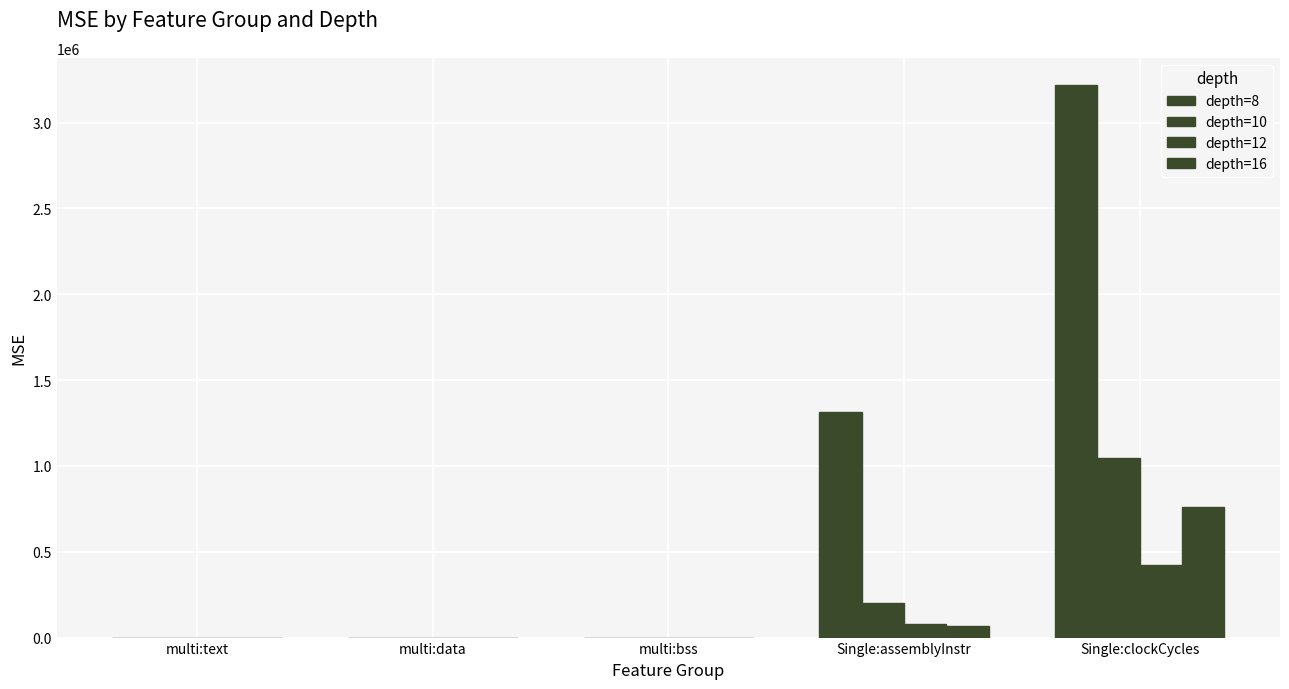

At Single:clockCycles, list the series in order from smallest to largest.

depth=12, depth=16, depth=10, depth=8